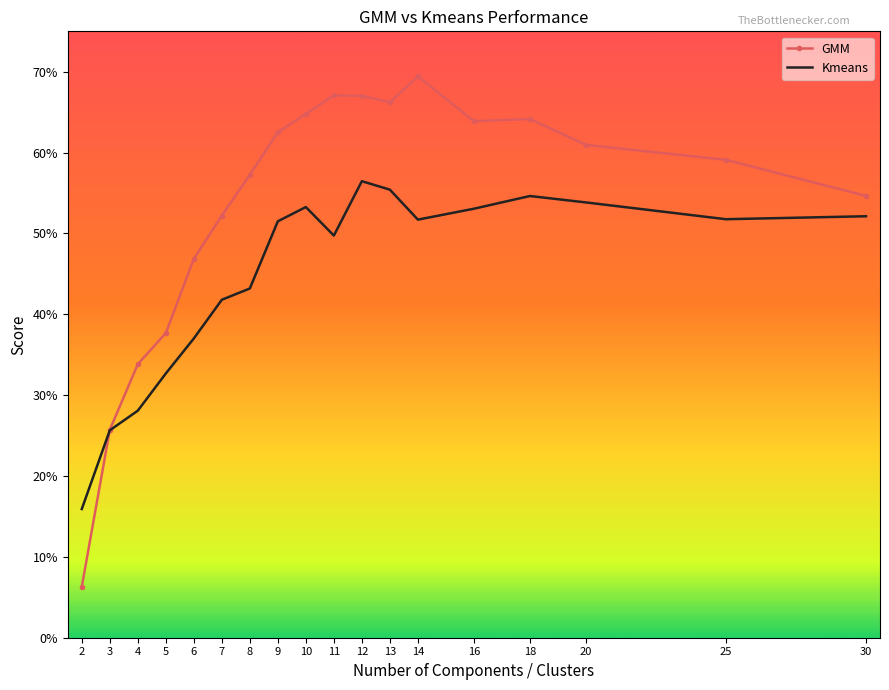

What is the maximum value shown in the chart?

0.7